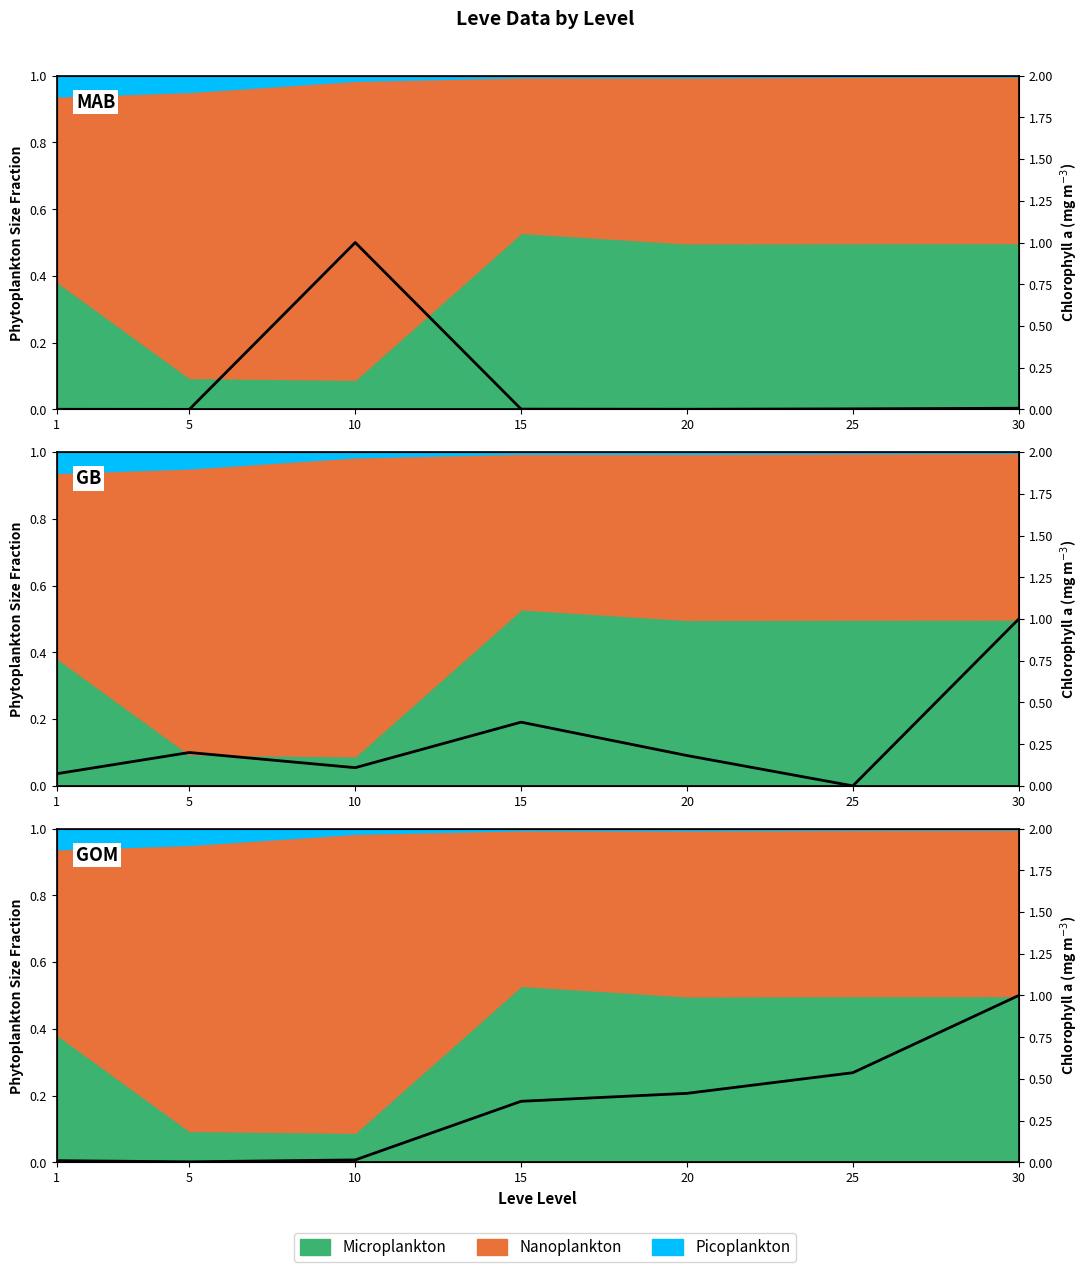

How many interior local valleys (lower than both neighbors) does the data have?

1